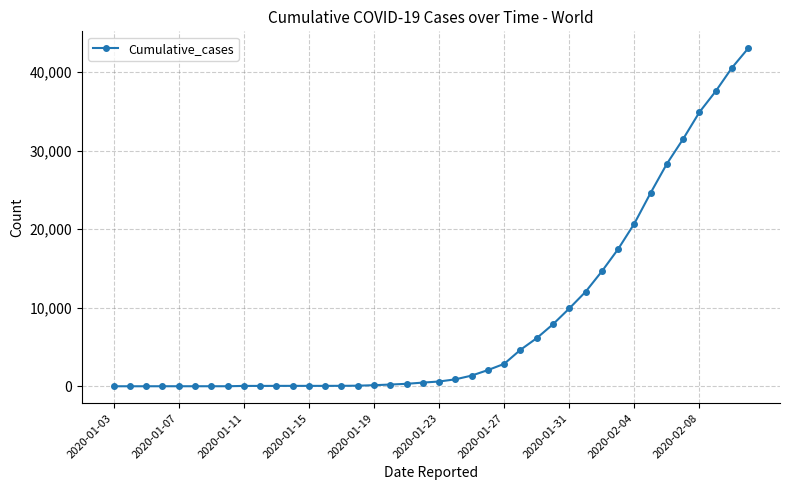

What is the greatest value displayed?

43040